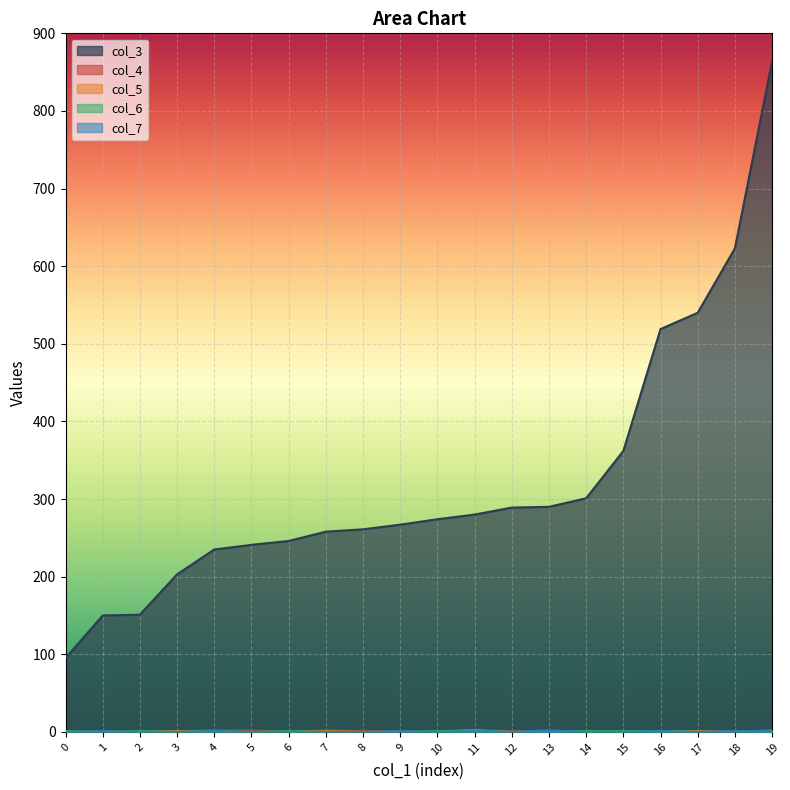

True or false: col_5 has a value of -1 at 5.

False